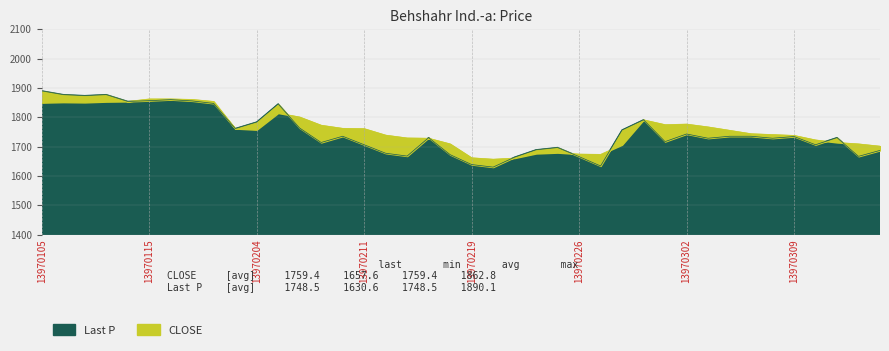

Is it true that CLOSE equals 1701.9 at 13970320?

True